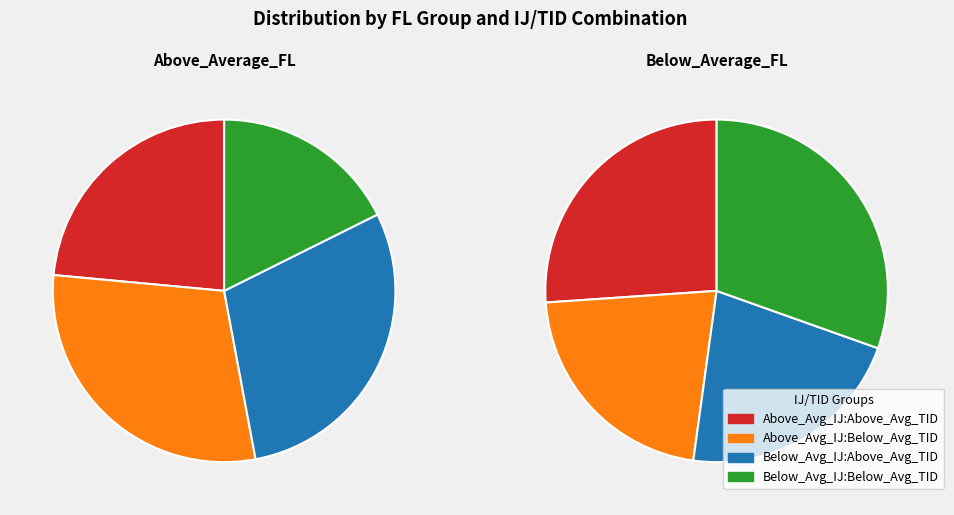

What percentage is the Above_Average_FL slice, to the nearest percent?

30%